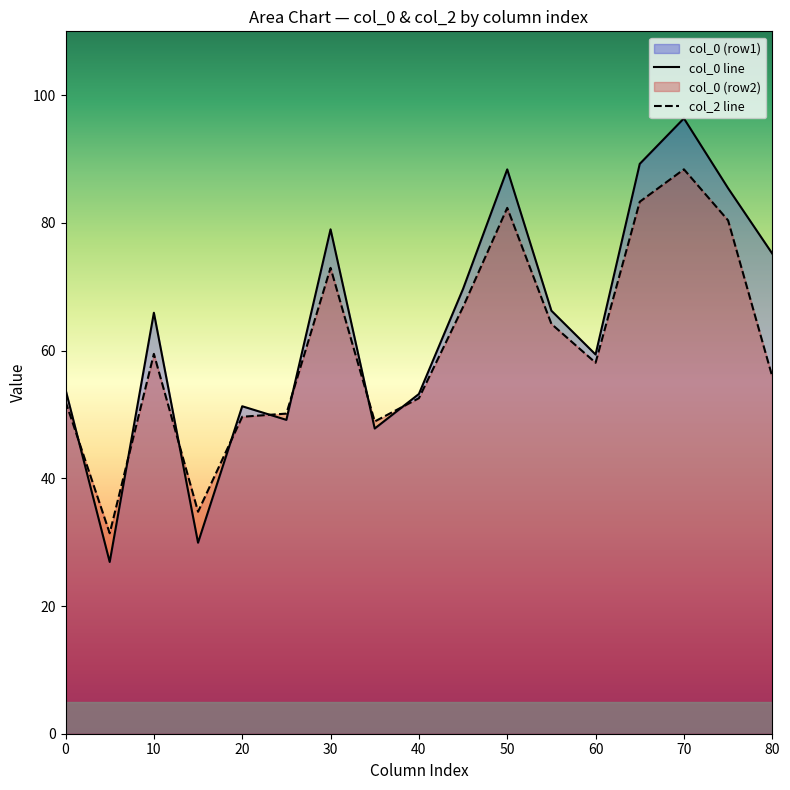

At which label is col_0 line closest to 61?

60